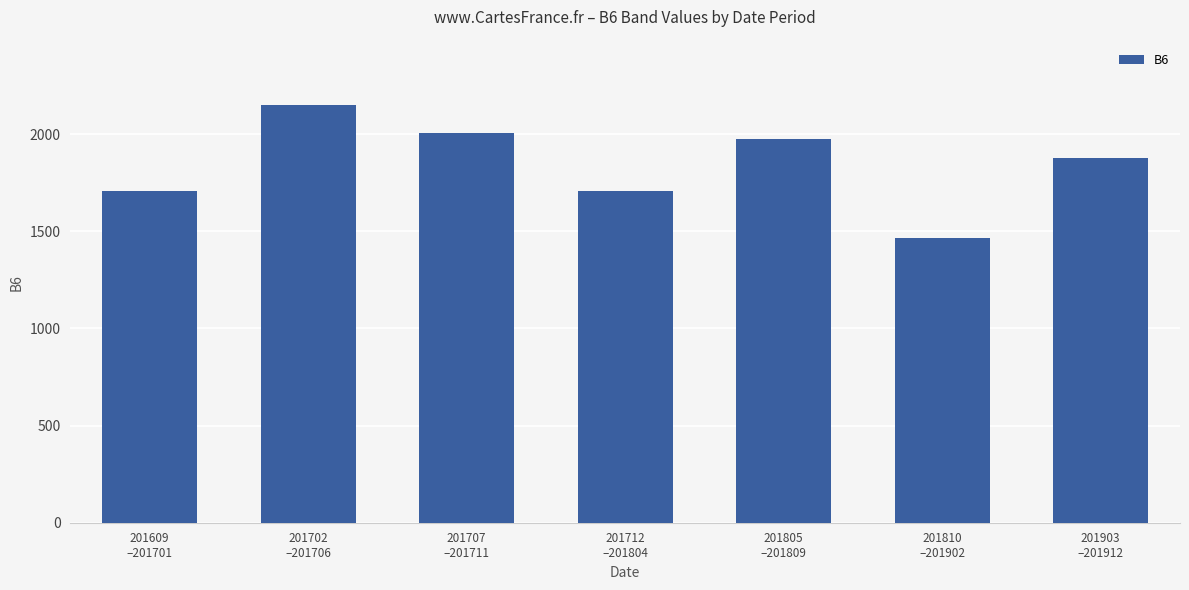

Approximately how many times larger is the value at 201609
–201701 compared to 201810
–201902?

1.2